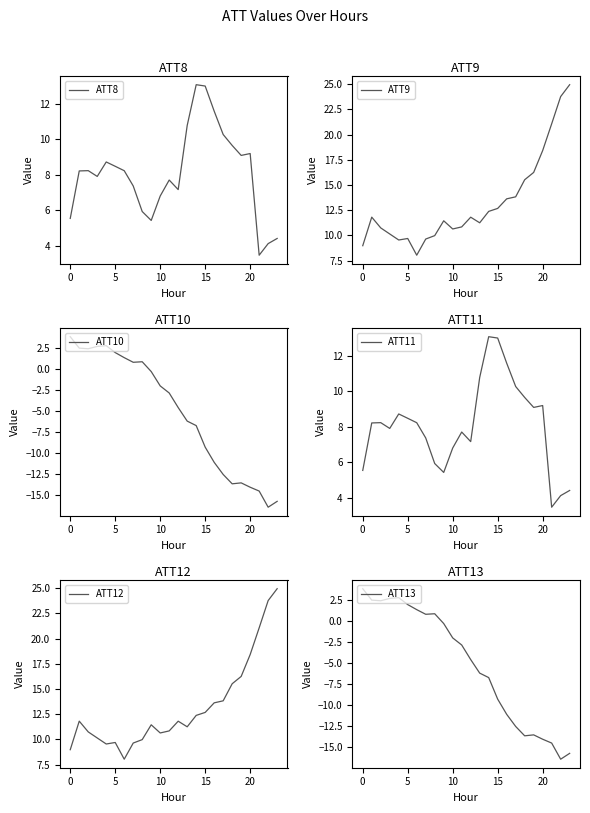

Is the value of ATT13 at 11 greater than the value of ATT10 at 12?

Yes